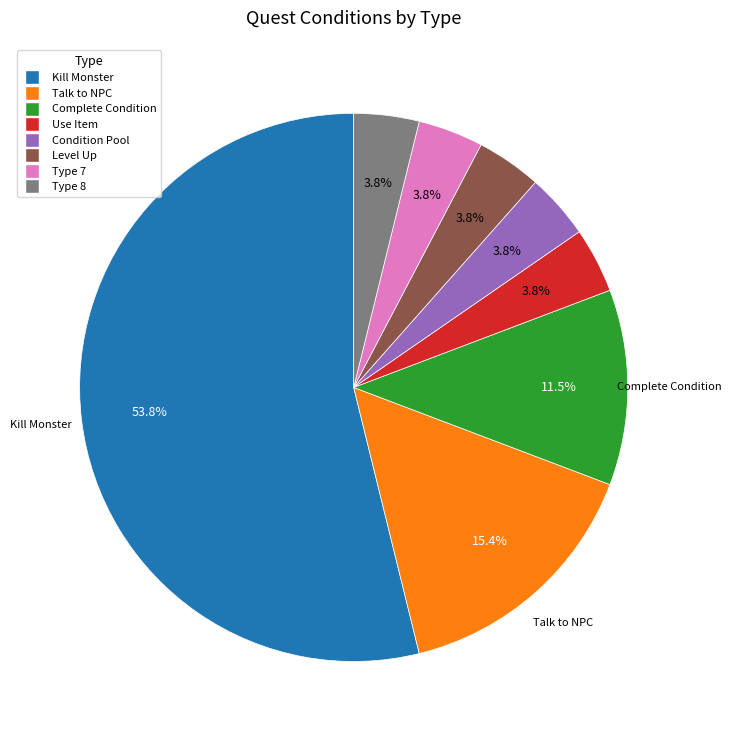

Is there any slice that represents more than half of the pie?

Yes